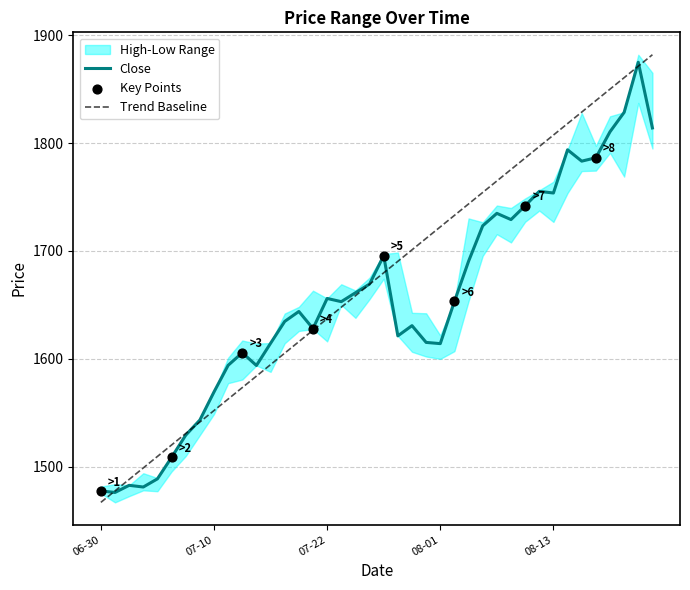

Which series has the widest spread of Y values?

High